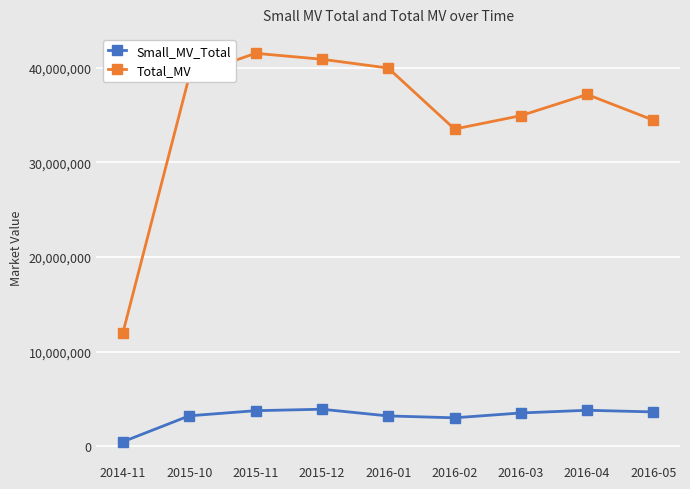

What is the average value of the Small_MV_Total series?

3163679.8